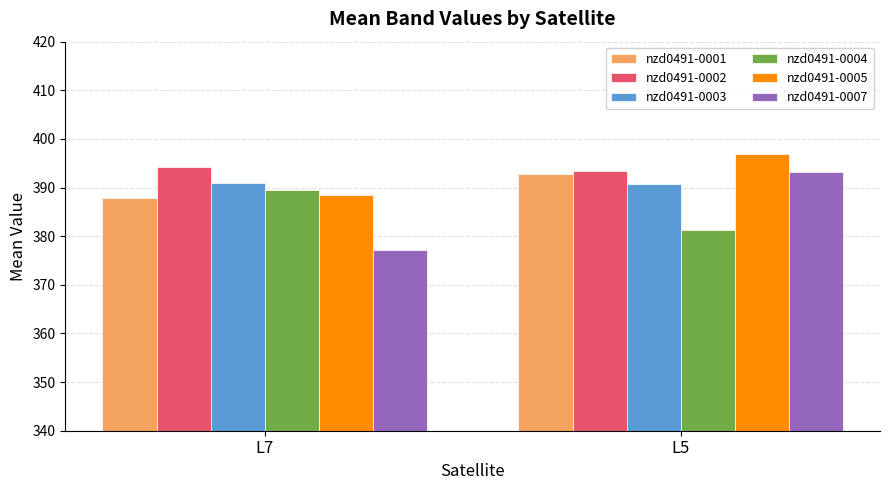

Which category has the highest value across all series?

L5